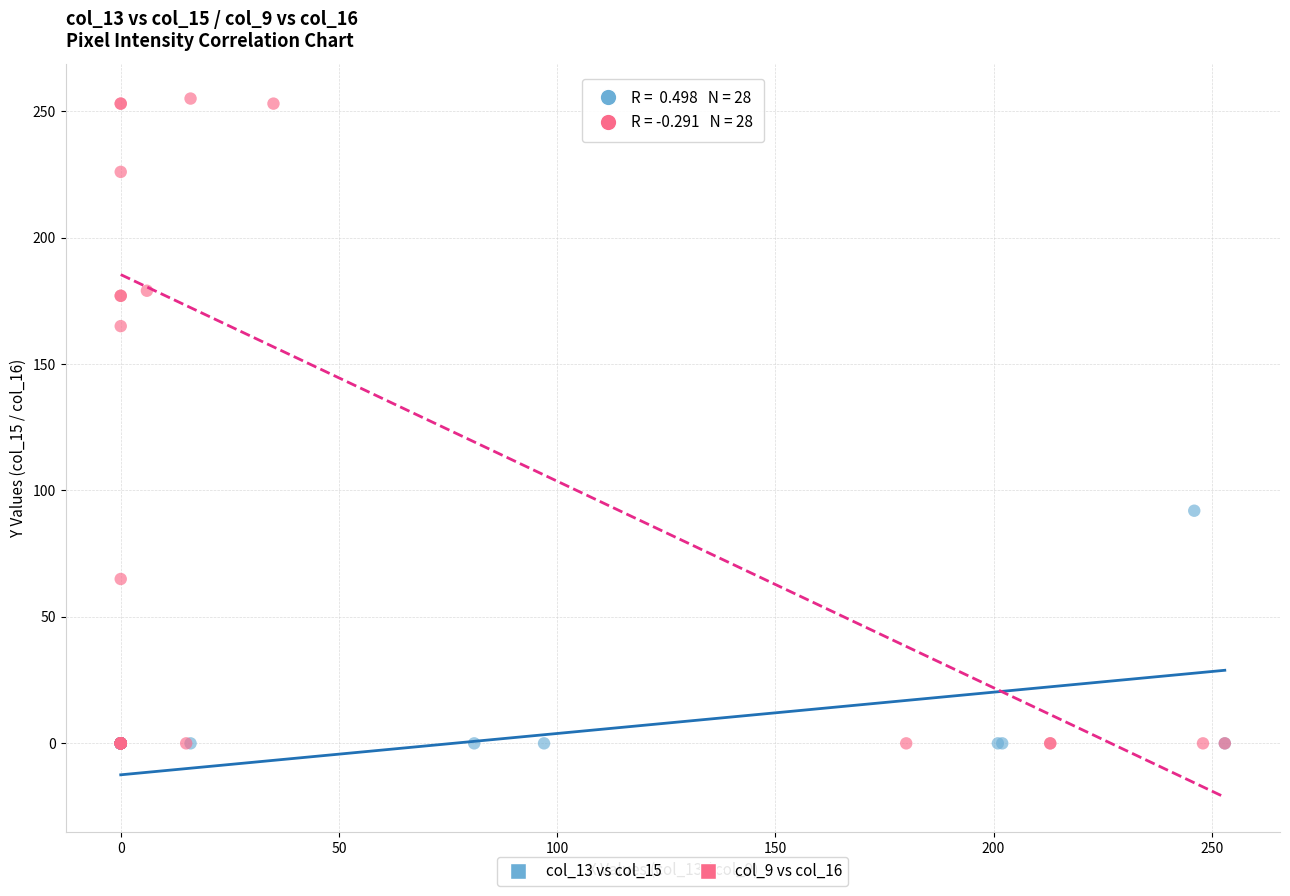

Which series contains the highest Y value?

col_9 vs col_16